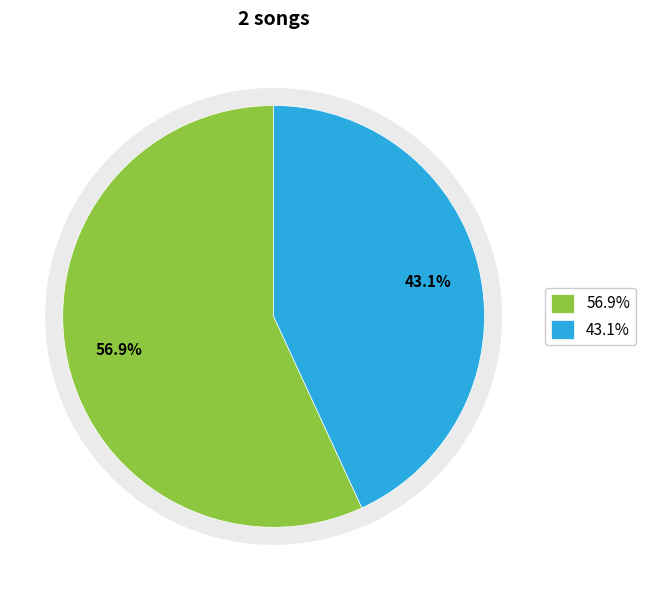

To the nearest percent, what percentage of the pie is 阮郎归·碧天如水月如眉?

57%